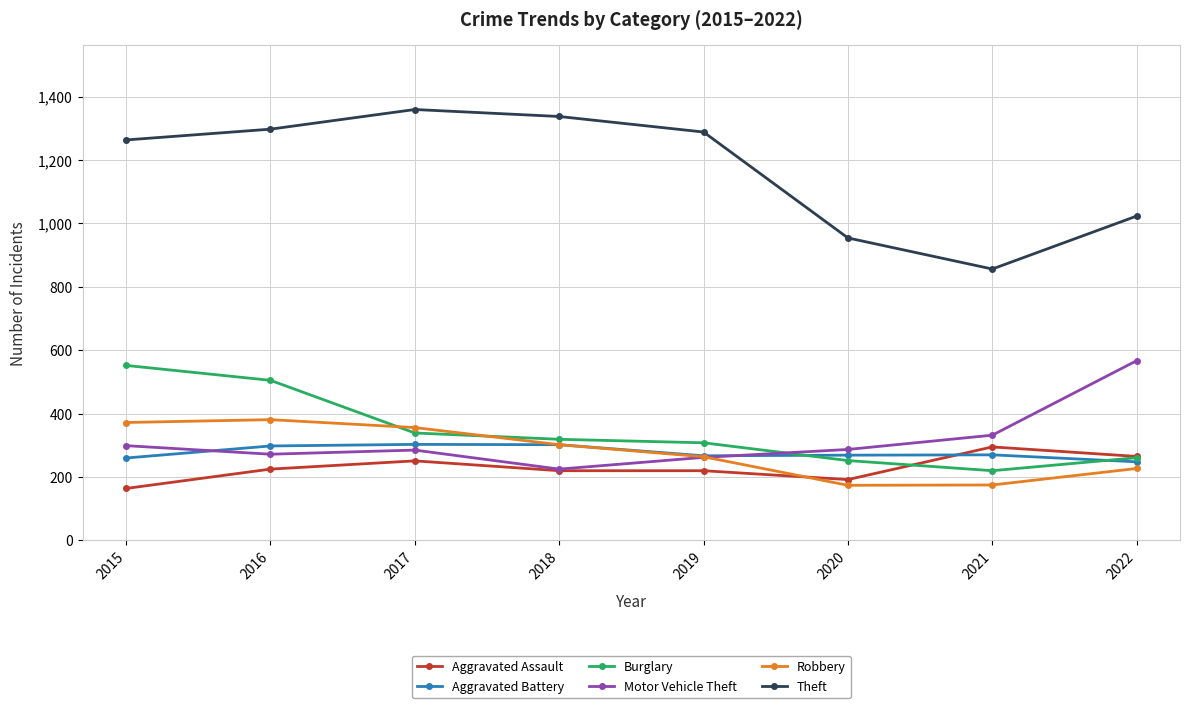

What is the value of the Aggravated Battery point at the 4th from the left?

302